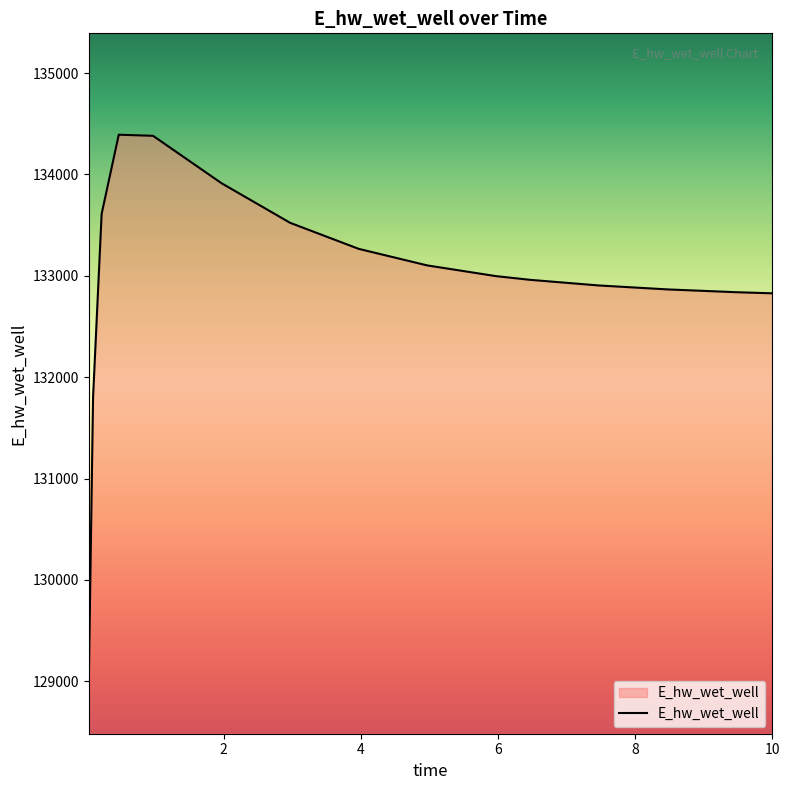

What is the smallest value displayed?

128982.4